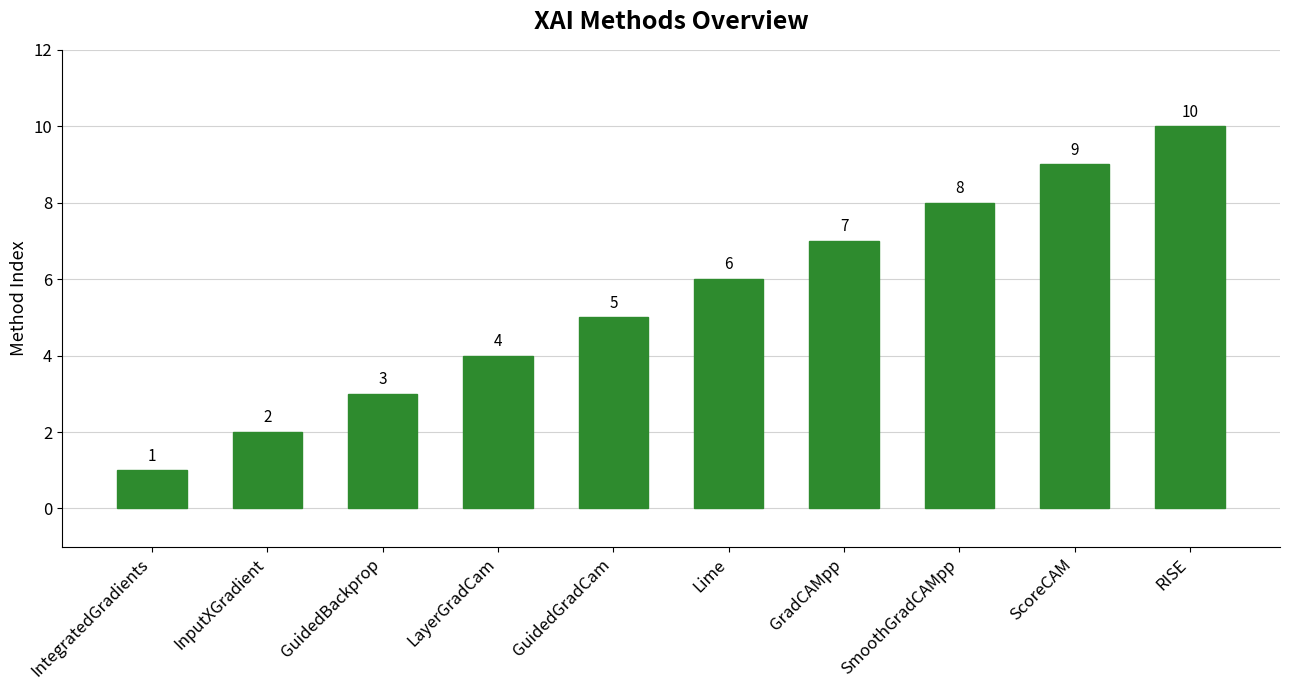

How many values are between 3 and 8?

6